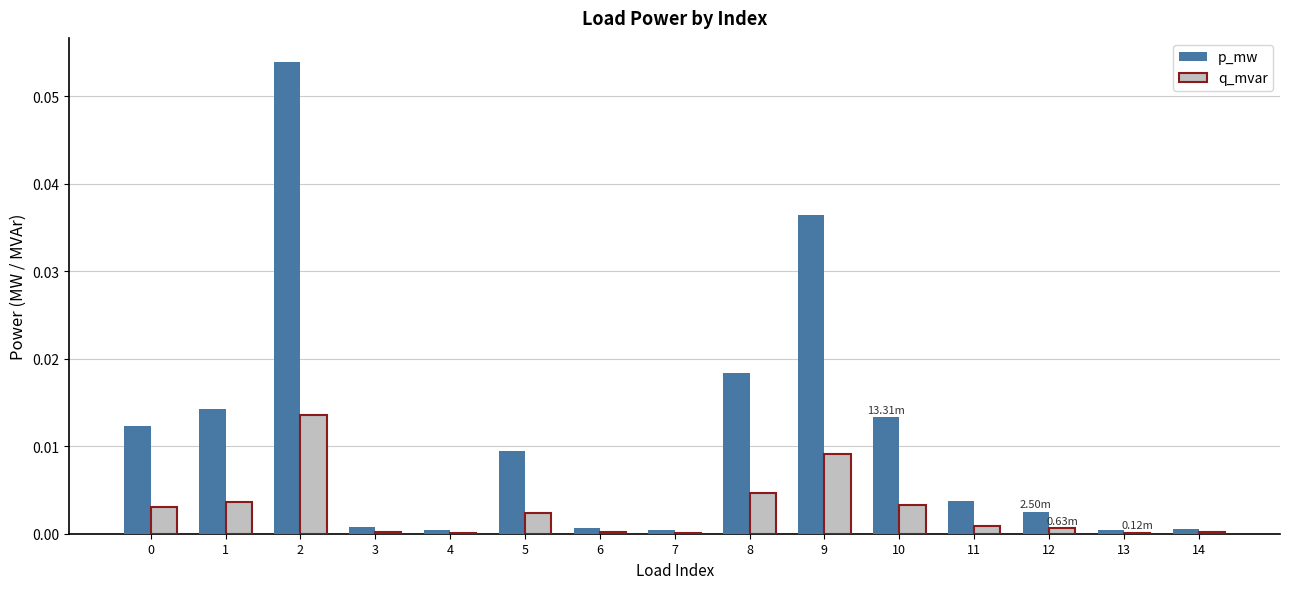

Which series has the largest total across all categories?

p_mw